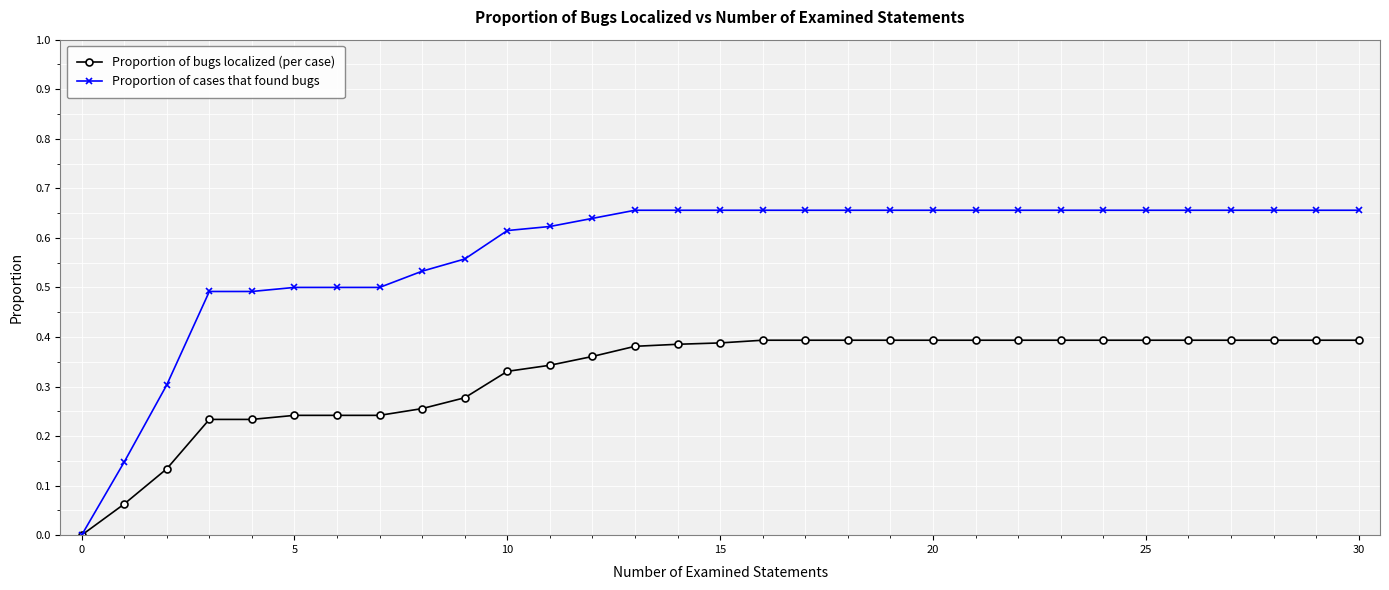

Which series has the largest total across all categories?

Proportion of cases that found bugs